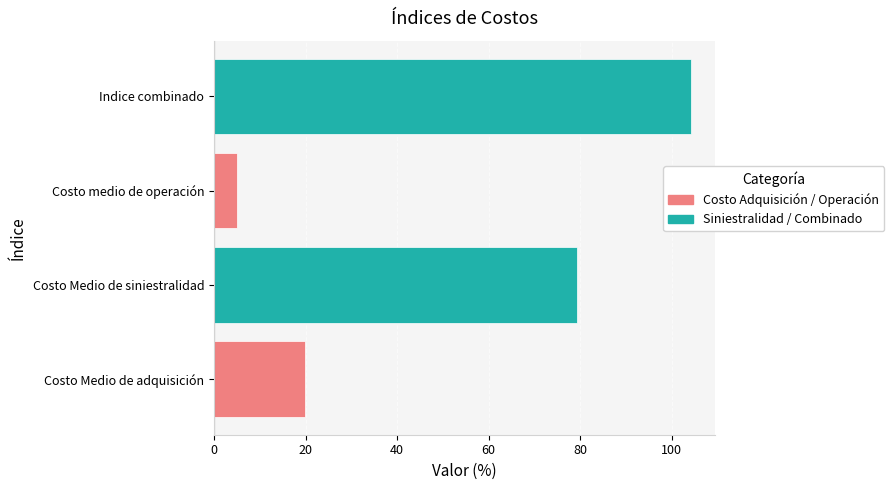

Reading bottom to top, extract all data points from this chart.

Costo Medio de adquisición=19.8	Costo Medio de siniestralidad=79.3	Costo medio de operación=5.1	Indice combinado=104.2